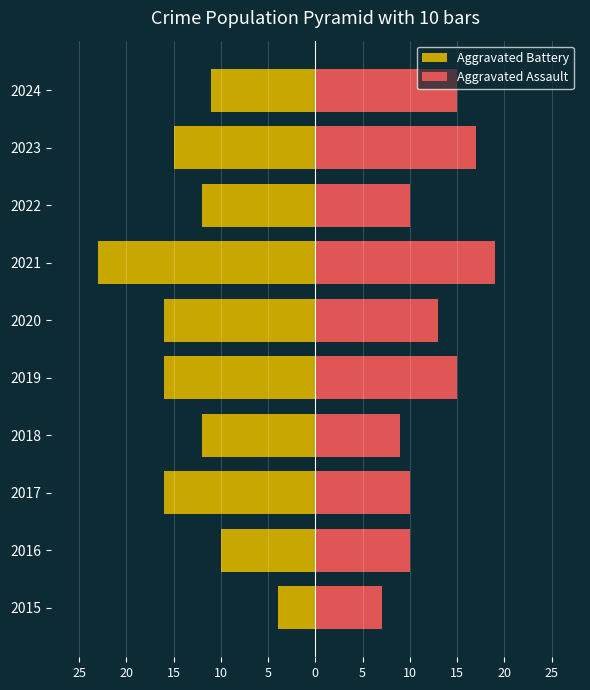

Reading right to left, what are all the values shown in this chart?

Aggravated Battery: -11	-15	-12	-23	-16	-16	-12	-16	-10	-4
Aggravated Assault: 15	17	10	19	13	15	9	10	10	7